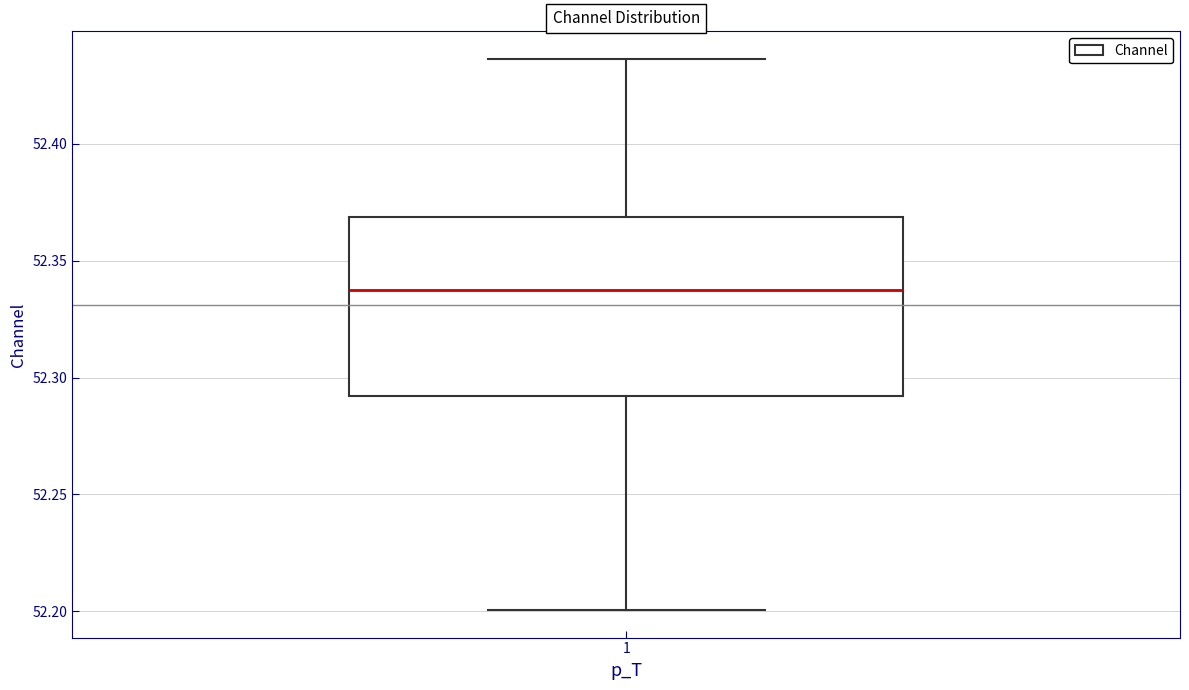

Where does the upper whisker of the box at x = 1 end on the y-axis? The values are not printed on the chart, so give them approximately, as read against the axis.

52.435